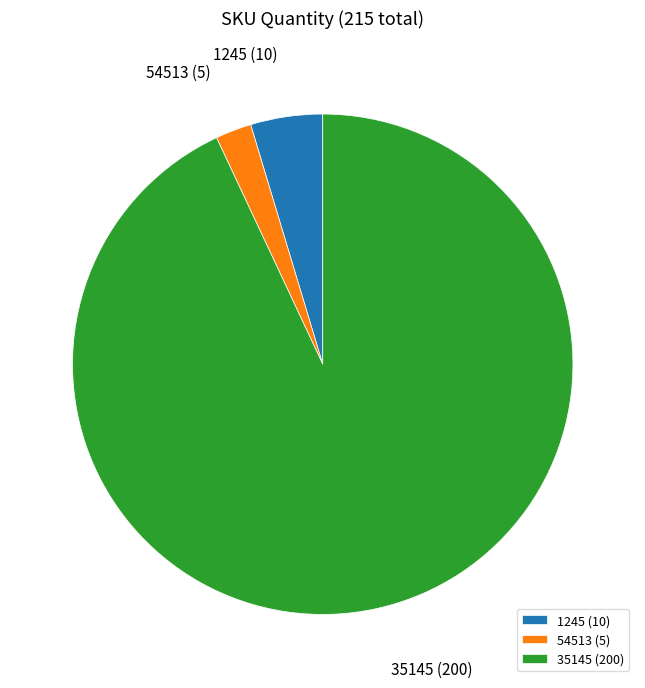

Between 54513 and 35145, which is larger?

35145